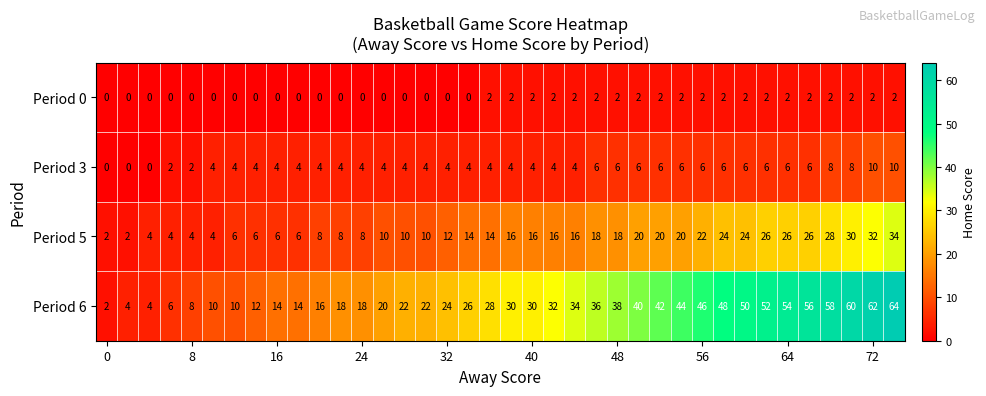

Which series has the largest total across all categories?

Period 6